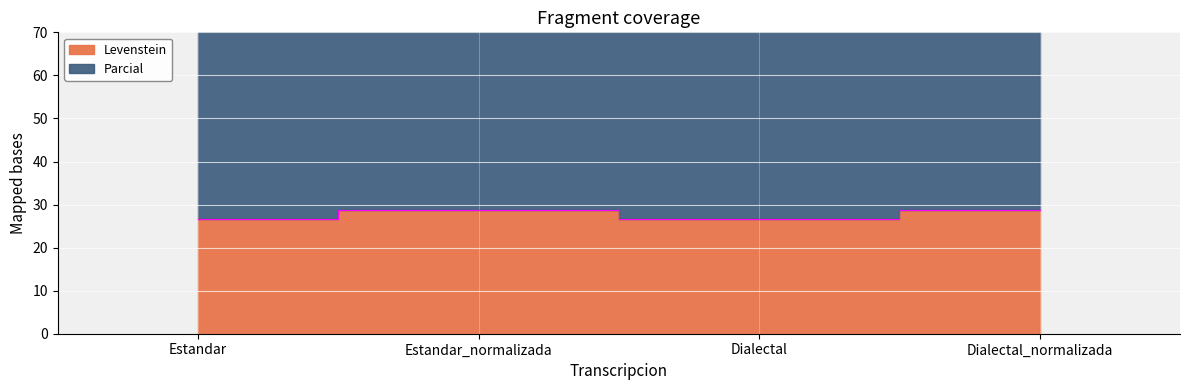

How many interior local valleys does the Levenstein series have?

1